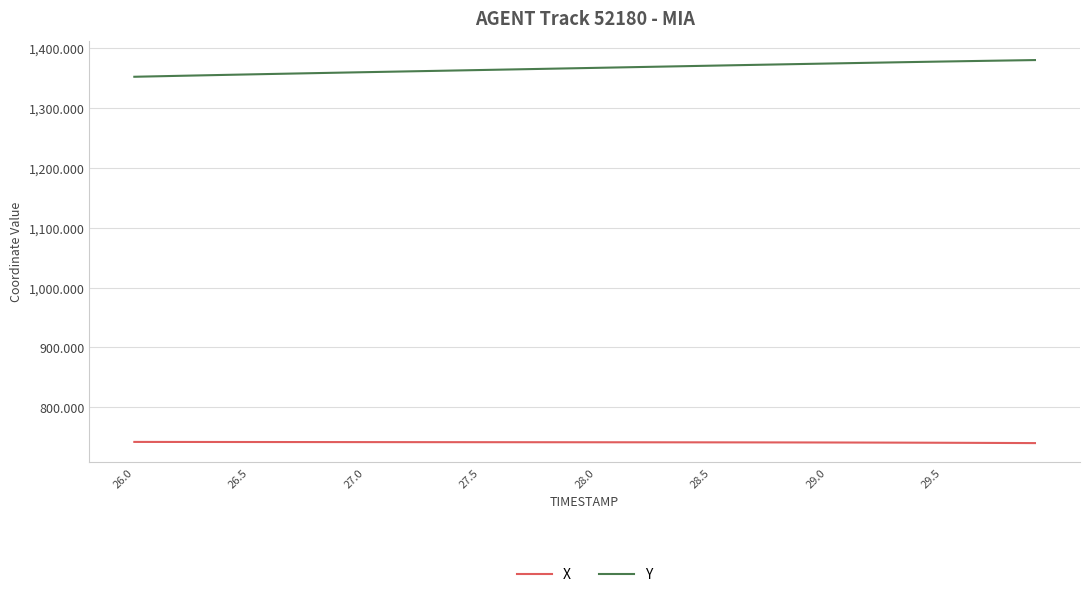

What is the lowest value of the X series?

740.3